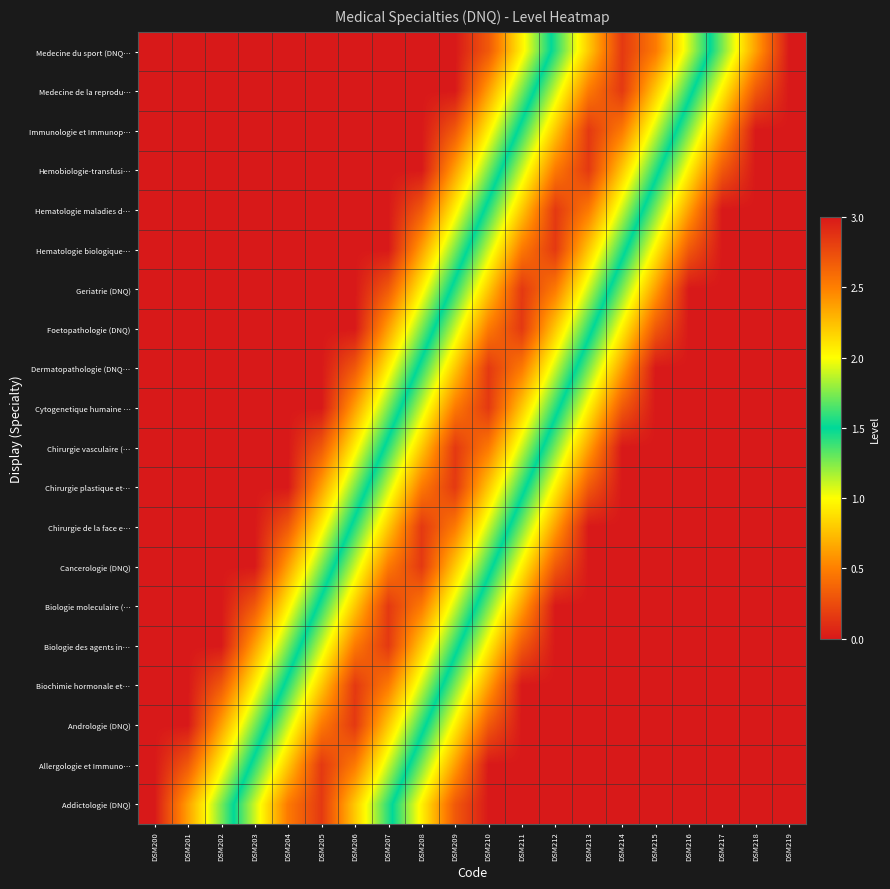

Reading left to right, transcribe all the data shown in this chart.

Addictologie (DNQ): DSM200=0.0	DSM201=0.6	DSM202=1.3	DSM203=1.9	DSM204=2.5	DSM205=2.8	DSM206=2.2	DSM207=1.6	DSM208=0.9	DSM209=0.3	DSM210=0.0	DSM211=0.0	DSM212=0.0	DSM213=0.0	DSM214=0.0	DSM215=0.0	DSM216=0.0	DSM217=0.0	DSM218=0.0	DSM219=0.0
Allergologie et Immuno…: DSM200=0.0	DSM201=0.3	DSM202=0.9	DSM203=1.6	DSM204=2.2	DSM205=2.8	DSM206=2.5	DSM207=1.9	DSM208=1.3	DSM209=0.6	DSM210=0.0	DSM211=0.0	DSM212=0.0	DSM213=0.0	DSM214=0.0	DSM215=0.0	DSM216=0.0	DSM217=0.0	DSM218=0.0	DSM219=0.0
Andrologie (DNQ): DSM200=0.0	DSM201=0.0	DSM202=0.6	DSM203=1.3	DSM204=1.9	DSM205=2.5	DSM206=2.8	DSM207=2.2	DSM208=1.6	DSM209=0.9	DSM210=0.3	DSM211=0.0	DSM212=0.0	DSM213=0.0	DSM214=0.0	DSM215=0.0	DSM216=0.0	DSM217=0.0	DSM218=0.0	DSM219=0.0
Biochimie hormonale et…: DSM200=0.0	DSM201=0.0	DSM202=0.3	DSM203=0.9	DSM204=1.6	DSM205=2.2	DSM206=2.8	DSM207=2.5	DSM208=1.9	DSM209=1.3	DSM210=0.6	DSM211=0.0	DSM212=0.0	DSM213=0.0	DSM214=0.0	DSM215=0.0	DSM216=0.0	DSM217=0.0	DSM218=0.0	DSM219=0.0
Biologie des agents in…: DSM200=0.0	DSM201=0.0	DSM202=0.0	DSM203=0.6	DSM204=1.3	DSM205=1.9	DSM206=2.5	DSM207=2.8	DSM208=2.2	DSM209=1.6	DSM210=0.9	DSM211=0.3	DSM212=0.0	DSM213=0.0	DSM214=0.0	DSM215=0.0	DSM216=0.0	DSM217=0.0	DSM218=0.0	DSM219=0.0
Biologie moleculaire (…: DSM200=0.0	DSM201=0.0	DSM202=0.0	DSM203=0.3	DSM204=0.9	DSM205=1.6	DSM206=2.2	DSM207=2.8	DSM208=2.5	DSM209=1.9	DSM210=1.3	DSM211=0.6	DSM212=0.0	DSM213=0.0	DSM214=0.0	DSM215=0.0	DSM216=0.0	DSM217=0.0	DSM218=0.0	DSM219=0.0
Cancerologie (DNQ): DSM200=0.0	DSM201=0.0	DSM202=0.0	DSM203=0.0	DSM204=0.6	DSM205=1.3	DSM206=1.9	DSM207=2.5	DSM208=2.8	DSM209=2.2	DSM210=1.6	DSM211=0.9	DSM212=0.3	DSM213=0.0	DSM214=0.0	DSM215=0.0	DSM216=0.0	DSM217=0.0	DSM218=0.0	DSM219=0.0
Chirurgie de la face e…: DSM200=0.0	DSM201=0.0	DSM202=0.0	DSM203=0.0	DSM204=0.3	DSM205=0.9	DSM206=1.6	DSM207=2.2	DSM208=2.8	DSM209=2.5	DSM210=1.9	DSM211=1.3	DSM212=0.6	DSM213=0.0	DSM214=0.0	DSM215=0.0	DSM216=0.0	DSM217=0.0	DSM218=0.0	DSM219=0.0
Chirurgie plastique et…: DSM200=0.0	DSM201=0.0	DSM202=0.0	DSM203=0.0	DSM204=0.0	DSM205=0.6	DSM206=1.3	DSM207=1.9	DSM208=2.5	DSM209=2.8	DSM210=2.2	DSM211=1.6	DSM212=0.9	DSM213=0.3	DSM214=0.0	DSM215=0.0	DSM216=0.0	DSM217=0.0	DSM218=0.0	DSM219=0.0
Chirurgie vasculaire (…: DSM200=0.0	DSM201=0.0	DSM202=0.0	DSM203=0.0	DSM204=0.0	DSM205=0.3	DSM206=0.9	DSM207=1.6	DSM208=2.2	DSM209=2.8	DSM210=2.5	DSM211=1.9	DSM212=1.3	DSM213=0.6	DSM214=0.0	DSM215=0.0	DSM216=0.0	DSM217=0.0	DSM218=0.0	DSM219=0.0
Cytogenetique humaine …: DSM200=0.0	DSM201=0.0	DSM202=0.0	DSM203=0.0	DSM204=0.0	DSM205=0.0	DSM206=0.6	DSM207=1.3	DSM208=1.9	DSM209=2.5	DSM210=2.8	DSM211=2.2	DSM212=1.6	DSM213=0.9	DSM214=0.3	DSM215=0.0	DSM216=0.0	DSM217=0.0	DSM218=0.0	DSM219=0.0
Dermatopathologie (DNQ…: DSM200=0.0	DSM201=0.0	DSM202=0.0	DSM203=0.0	DSM204=0.0	DSM205=0.0	DSM206=0.3	DSM207=0.9	DSM208=1.6	DSM209=2.2	DSM210=2.8	DSM211=2.5	DSM212=1.9	DSM213=1.3	DSM214=0.6	DSM215=0.0	DSM216=0.0	DSM217=0.0	DSM218=0.0	DSM219=0.0
Foetopathologie (DNQ): DSM200=0.0	DSM201=0.0	DSM202=0.0	DSM203=0.0	DSM204=0.0	DSM205=0.0	DSM206=0.0	DSM207=0.6	DSM208=1.3	DSM209=1.9	DSM210=2.5	DSM211=2.8	DSM212=2.2	DSM213=1.6	DSM214=0.9	DSM215=0.3	DSM216=0.0	DSM217=0.0	DSM218=0.0	DSM219=0.0
Geriatrie (DNQ): DSM200=0.0	DSM201=0.0	DSM202=0.0	DSM203=0.0	DSM204=0.0	DSM205=0.0	DSM206=0.0	DSM207=0.3	DSM208=0.9	DSM209=1.6	DSM210=2.2	DSM211=2.8	DSM212=2.5	DSM213=1.9	DSM214=1.3	DSM215=0.6	DSM216=0.0	DSM217=0.0	DSM218=0.0	DSM219=0.0
Hematologie biologique…: DSM200=0.0	DSM201=0.0	DSM202=0.0	DSM203=0.0	DSM204=0.0	DSM205=0.0	DSM206=0.0	DSM207=0.0	DSM208=0.6	DSM209=1.3	DSM210=1.9	DSM211=2.5	DSM212=2.8	DSM213=2.2	DSM214=1.6	DSM215=0.9	DSM216=0.3	DSM217=0.0	DSM218=0.0	DSM219=0.0
Hematologie maladies d…: DSM200=0.0	DSM201=0.0	DSM202=0.0	DSM203=0.0	DSM204=0.0	DSM205=0.0	DSM206=0.0	DSM207=0.0	DSM208=0.3	DSM209=0.9	DSM210=1.6	DSM211=2.2	DSM212=2.8	DSM213=2.5	DSM214=1.9	DSM215=1.3	DSM216=0.6	DSM217=0.0	DSM218=0.0	DSM219=0.0
Hemobiologie-transfusi…: DSM200=0.0	DSM201=0.0	DSM202=0.0	DSM203=0.0	DSM204=0.0	DSM205=0.0	DSM206=0.0	DSM207=0.0	DSM208=0.0	DSM209=0.6	DSM210=1.3	DSM211=1.9	DSM212=2.5	DSM213=2.8	DSM214=2.2	DSM215=1.6	DSM216=0.9	DSM217=0.3	DSM218=0.0	DSM219=0.0
Immunologie et Immunop…: DSM200=0.0	DSM201=0.0	DSM202=0.0	DSM203=0.0	DSM204=0.0	DSM205=0.0	DSM206=0.0	DSM207=0.0	DSM208=0.0	DSM209=0.3	DSM210=0.9	DSM211=1.6	DSM212=2.2	DSM213=2.8	DSM214=2.5	DSM215=1.9	DSM216=1.3	DSM217=0.6	DSM218=0.0	DSM219=0.0
Medecine de la reprodu…: DSM200=0.0	DSM201=0.0	DSM202=0.0	DSM203=0.0	DSM204=0.0	DSM205=0.0	DSM206=0.0	DSM207=0.0	DSM208=0.0	DSM209=0.0	DSM210=0.6	DSM211=1.3	DSM212=1.9	DSM213=2.5	DSM214=2.8	DSM215=2.2	DSM216=1.6	DSM217=0.9	DSM218=0.3	DSM219=0.0
Medecine du sport (DNQ…: DSM200=0.0	DSM201=0.0	DSM202=0.0	DSM203=0.0	DSM204=0.0	DSM205=0.0	DSM206=0.0	DSM207=0.0	DSM208=0.0	DSM209=0.0	DSM210=0.3	DSM211=0.9	DSM212=1.6	DSM213=2.2	DSM214=2.8	DSM215=2.5	DSM216=1.9	DSM217=1.3	DSM218=0.6	DSM219=0.0